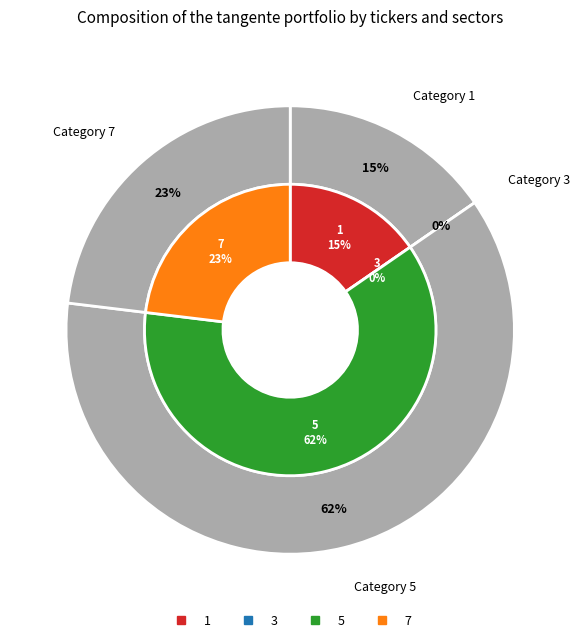

Does 1 represent more than half of the total?

No